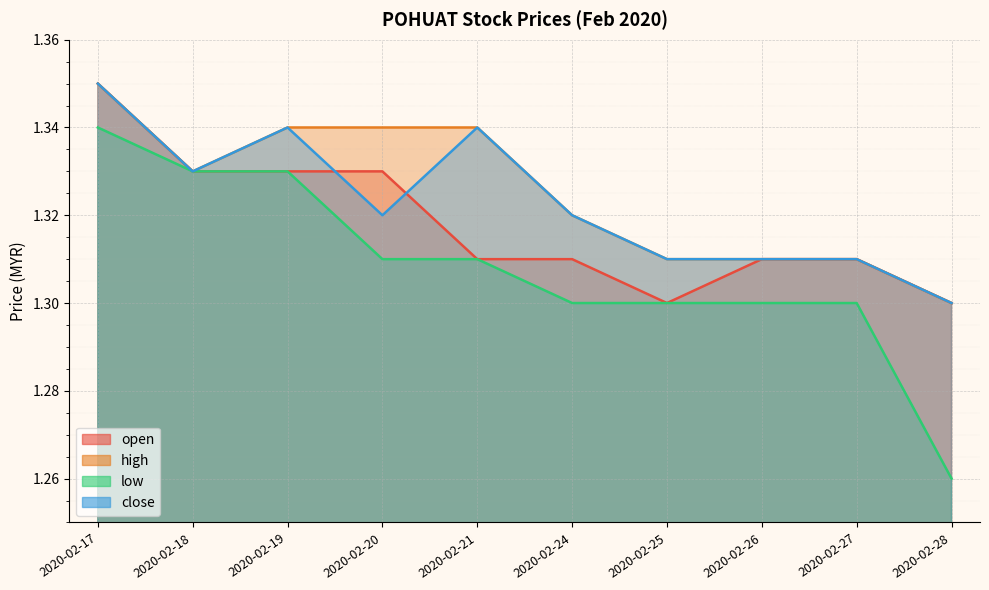

What is the value of the close point at the 3rd from the left?

1.3